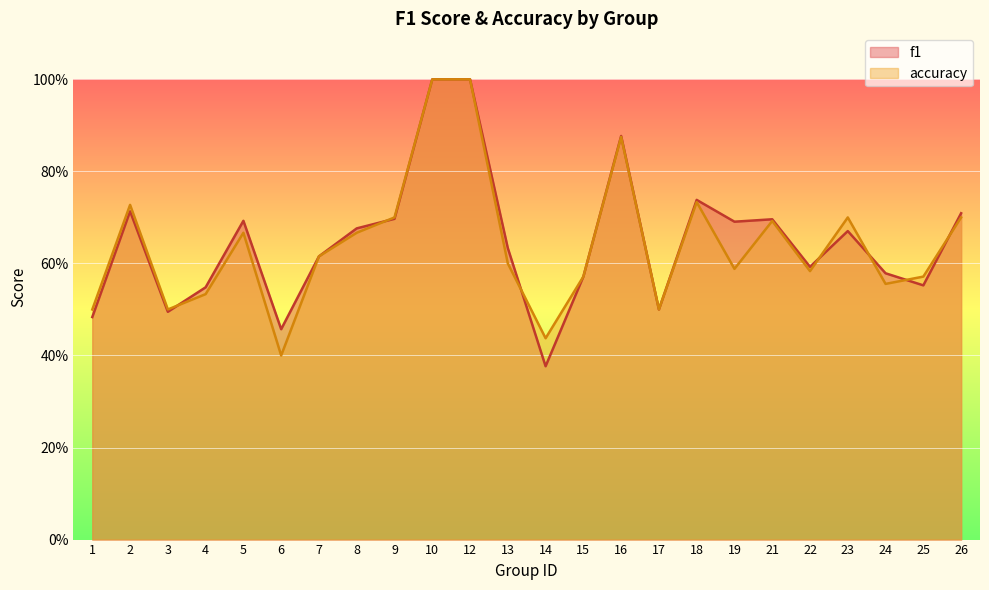

At which category does the chart reach its peak across all series?

10